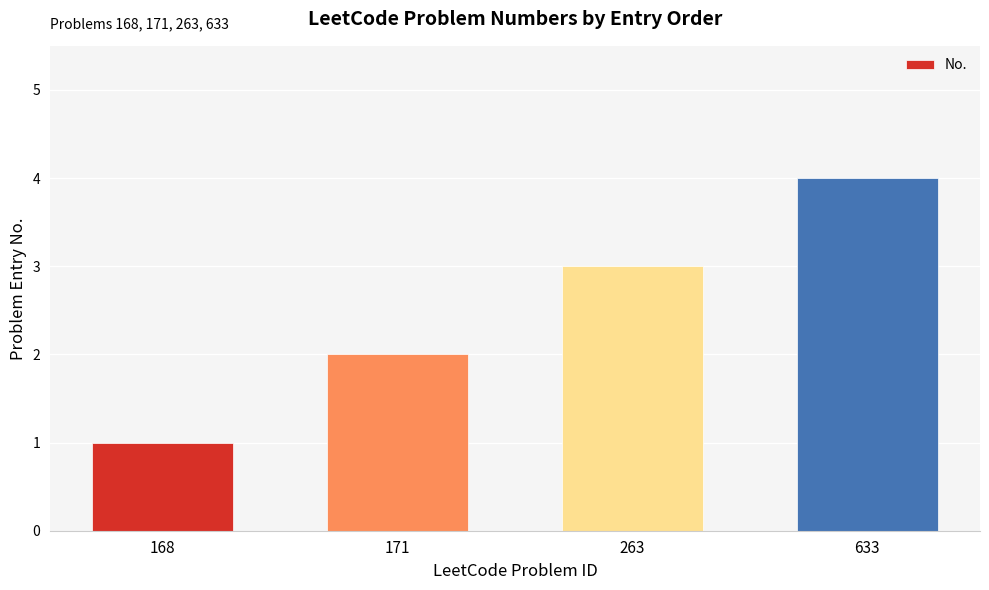

What is the sum of the values at 171 and 633?

6